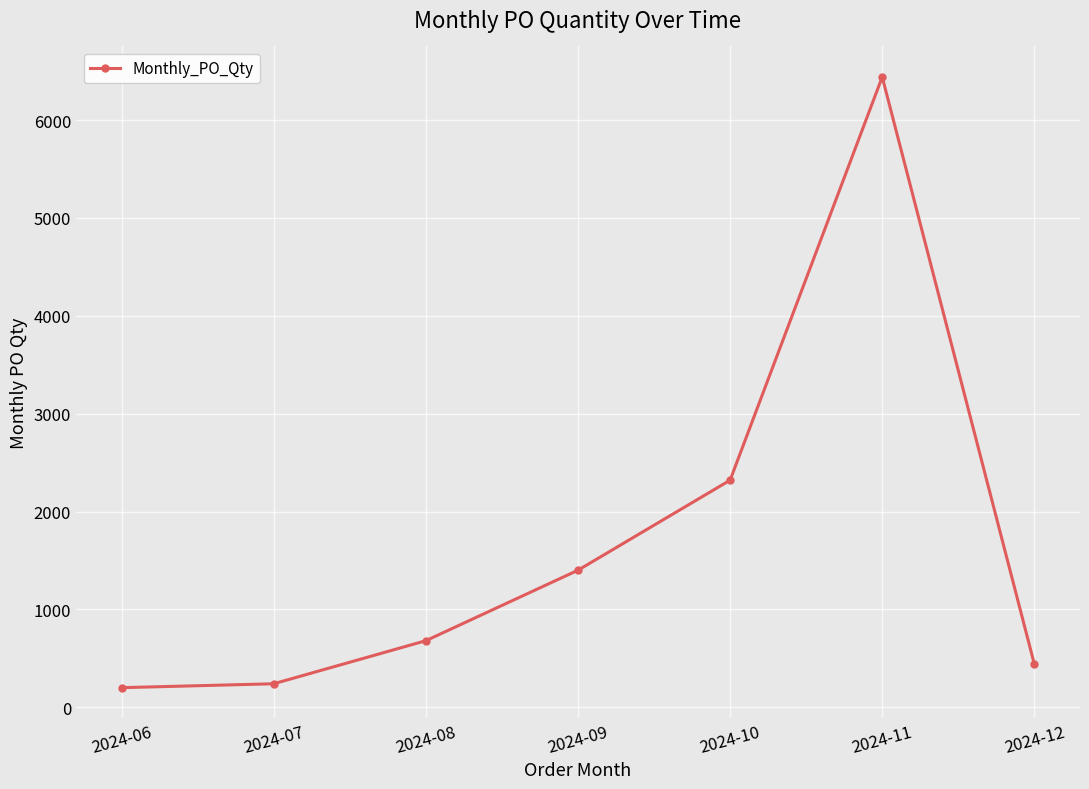

How many distinct data groups are displayed?

1